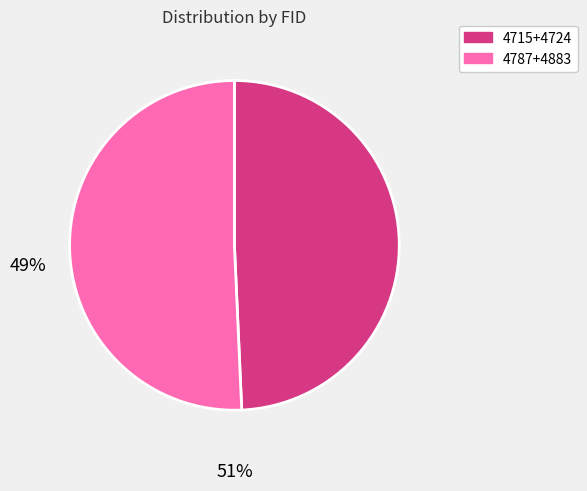

Is there any slice that represents more than half of the pie?

Yes